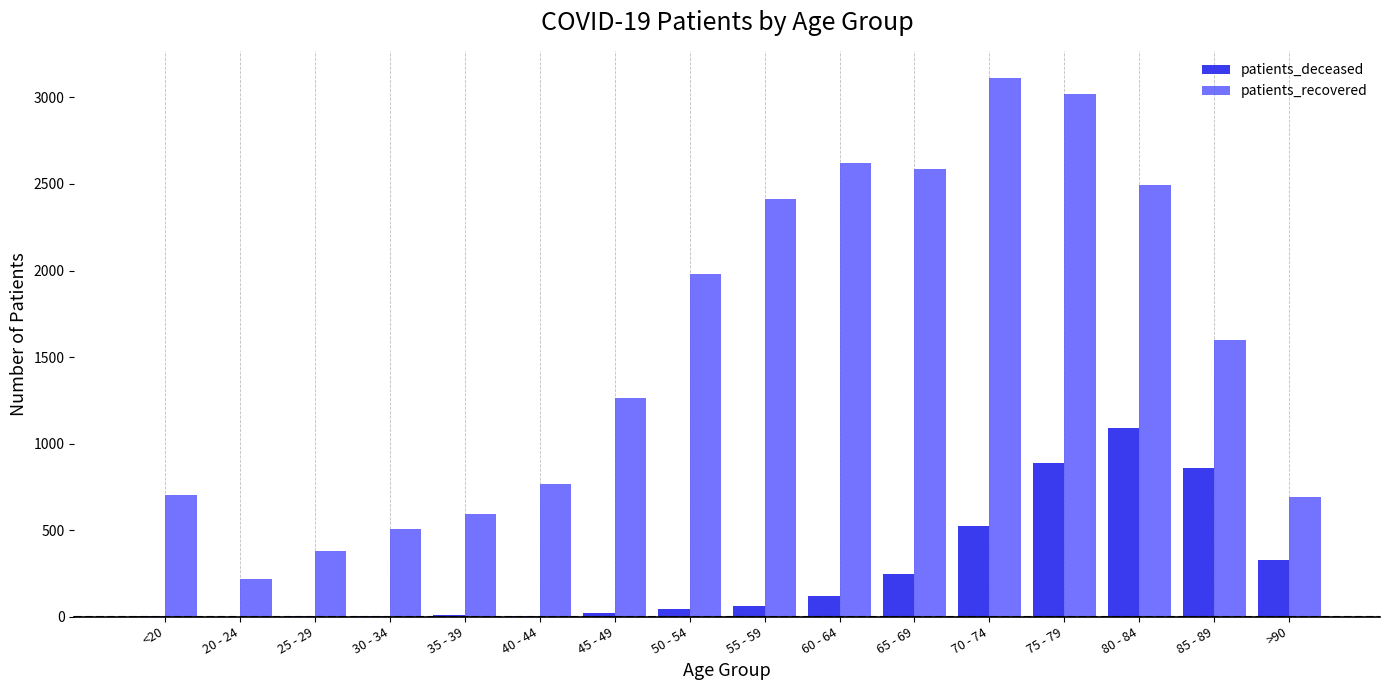

What is the difference between the patients_deceased values at >90 and 75 - 79?

562